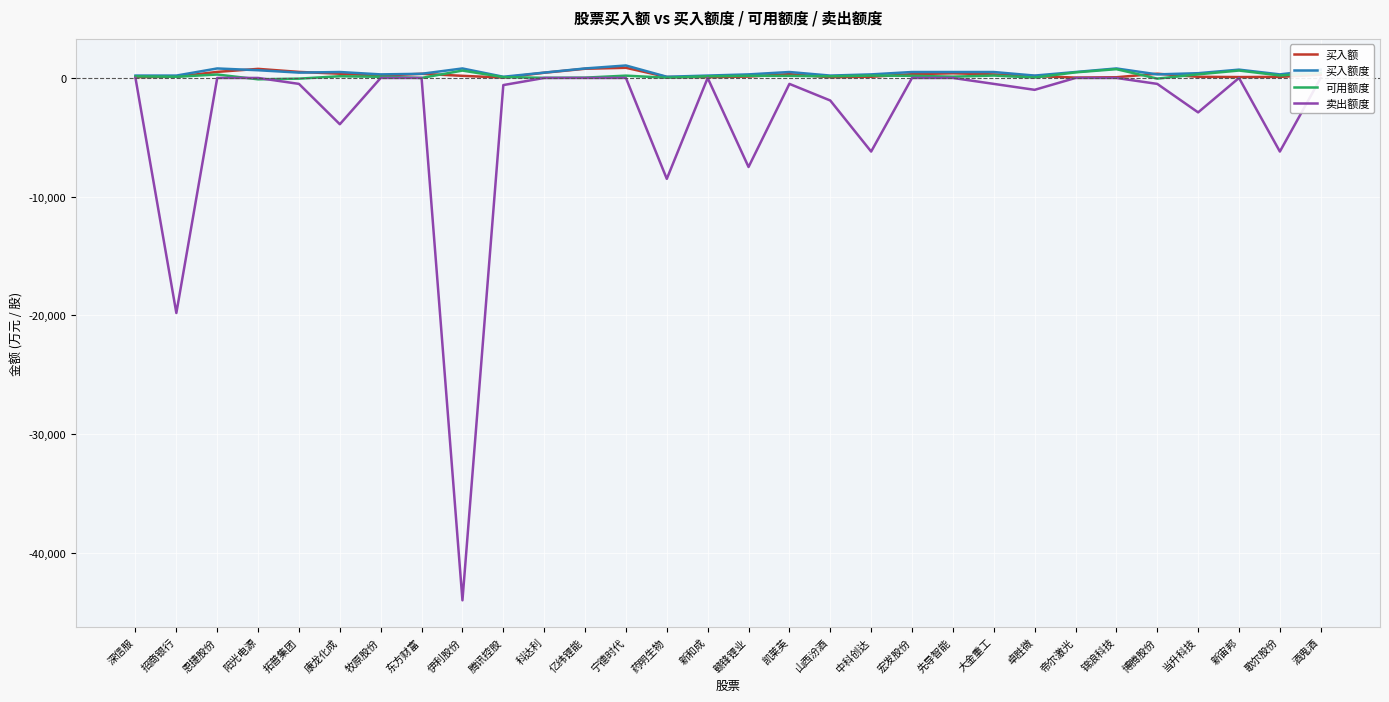

At which label does 买入额度 reach its minimum?

腾讯控股